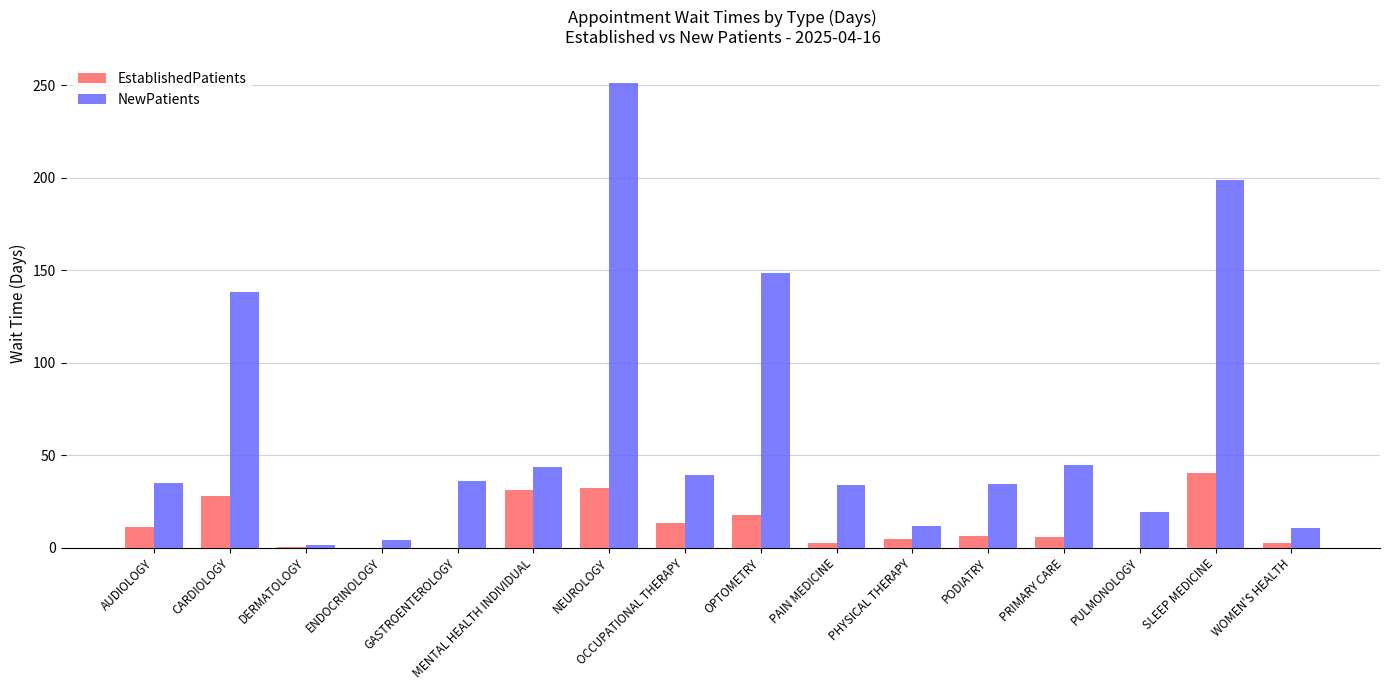

What is the sum of the NewPatients values at MENTAL HEALTH INDIVIDUAL and PODIATRY?

77.8